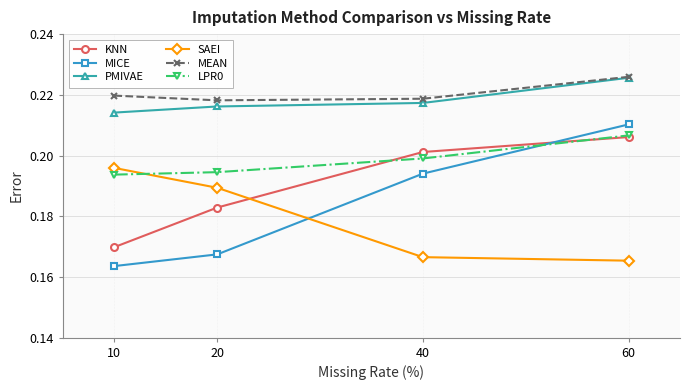

What are all the series names shown in the legend?

KNN, MICE, PMIVAE, SAEI, MEAN, LPR0